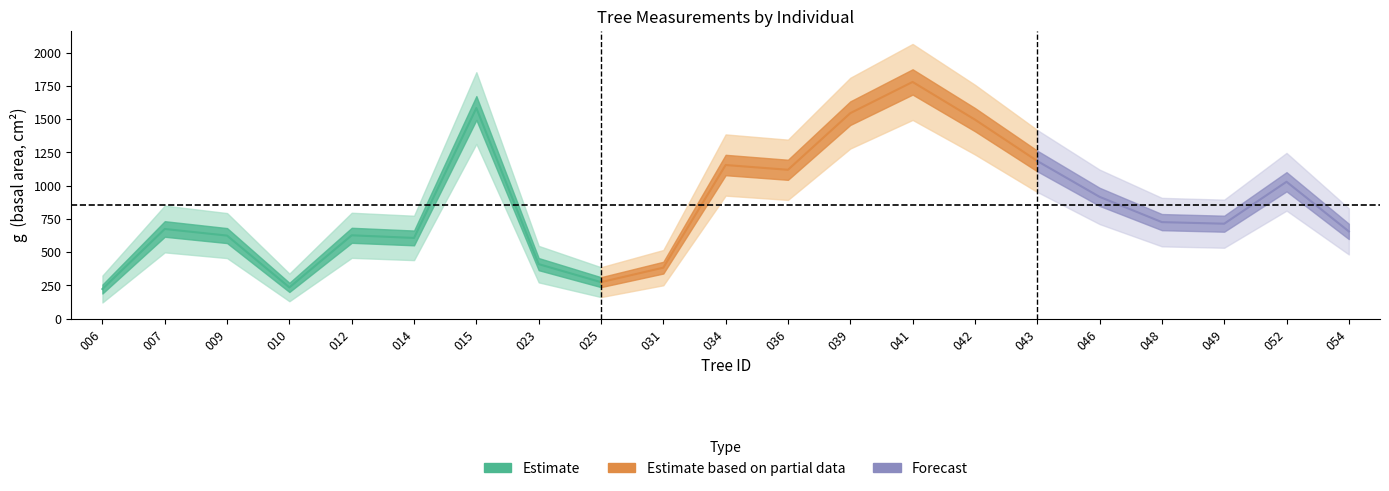

What is the sum of the g values at 90893015 and 90893034?

2738.5